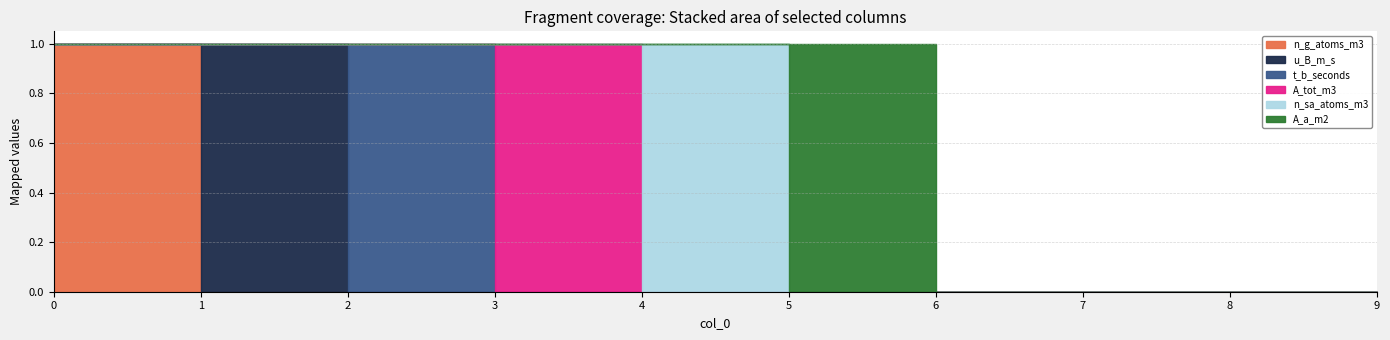

At how many categories does at least one series exceed 0?

6